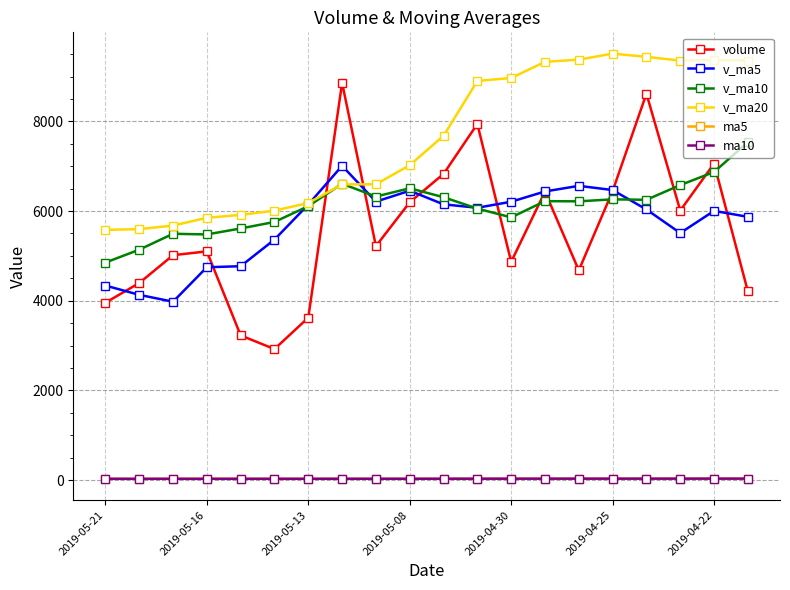

How many lines are shown in the chart?

6